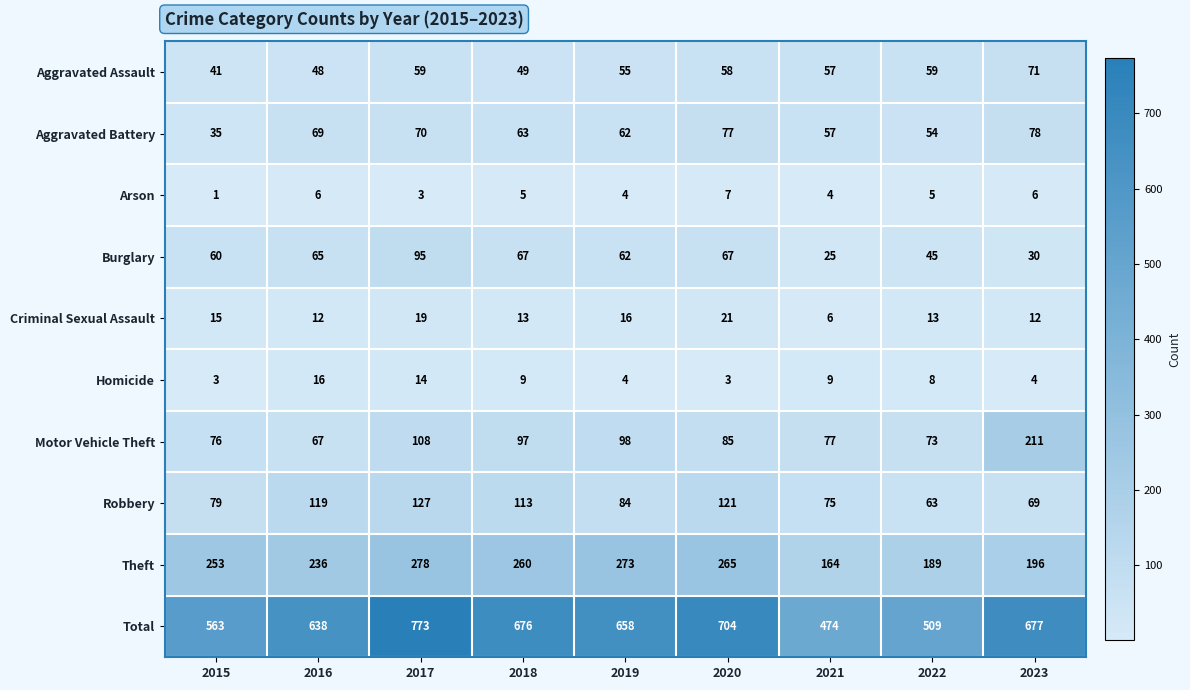

What is the maximum value for Aggravated Battery?

78